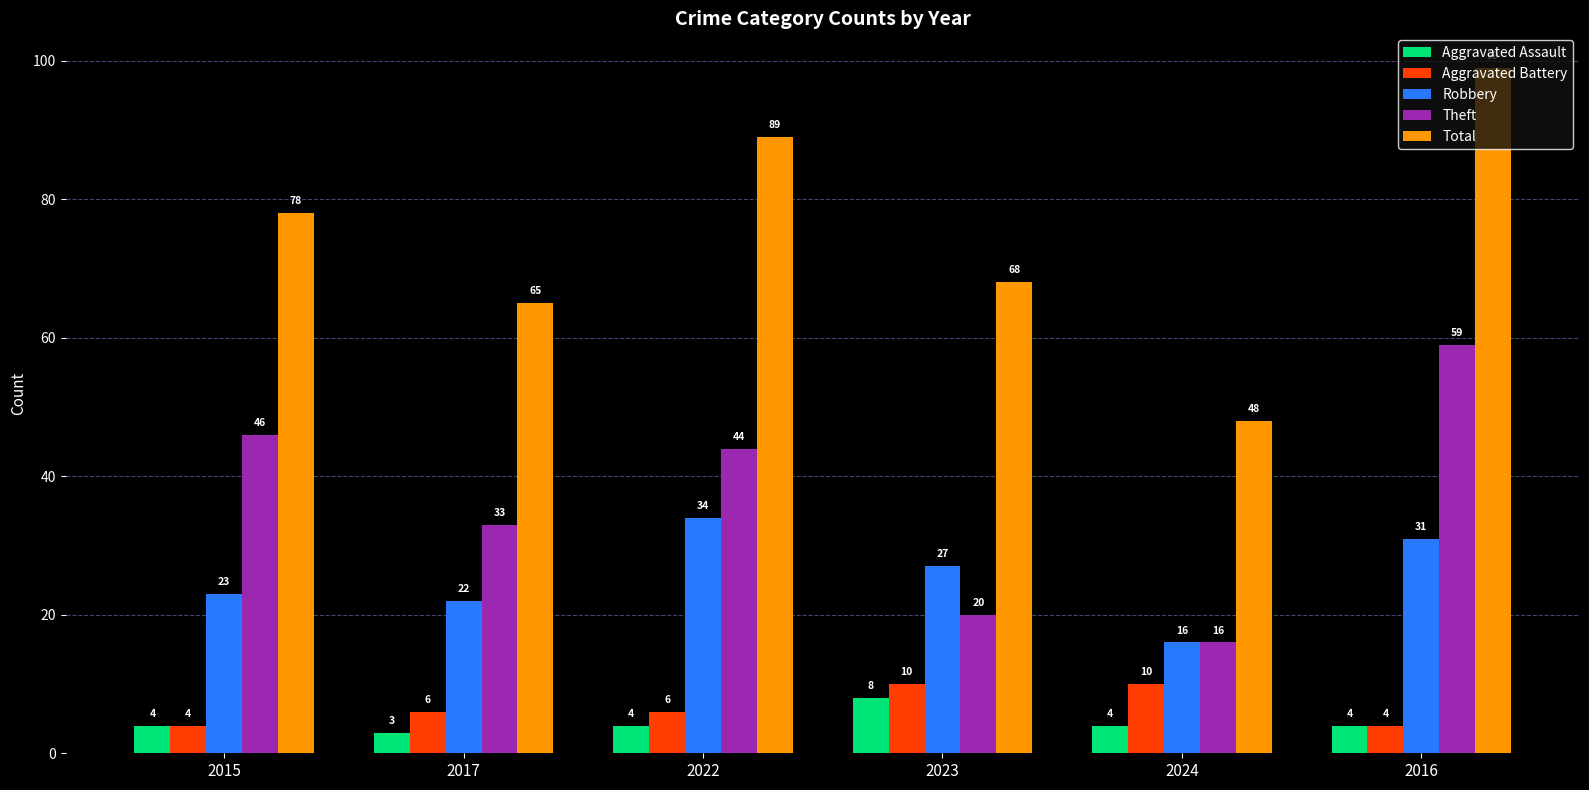

What is the label of the 2nd bar from the right?

2024